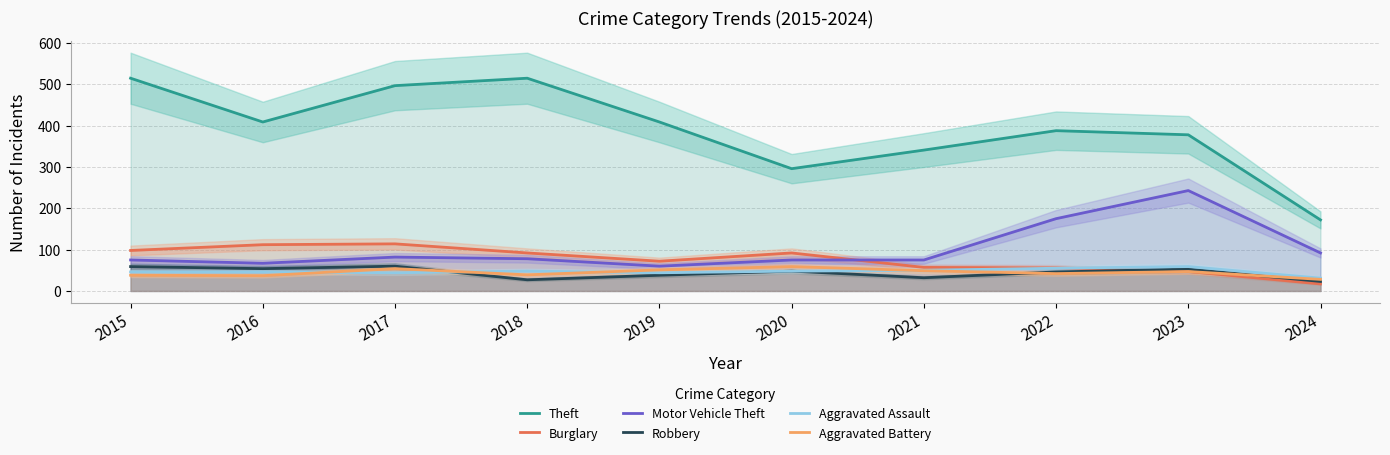

At which category is the sum across all series the highest?

2017